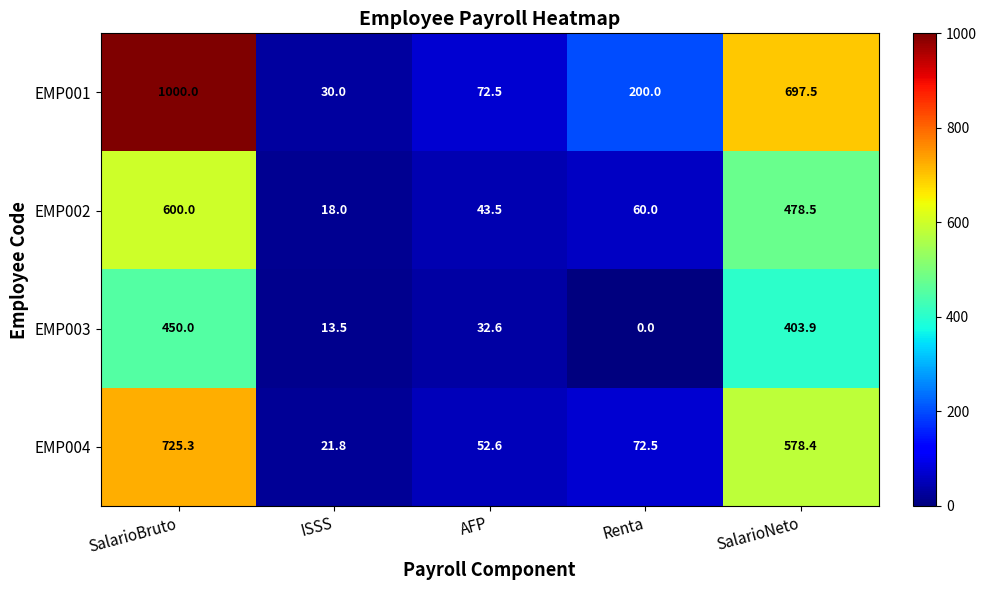

Rank the series by their average value, from lowest to highest.

EMP003, EMP002, EMP004, EMP001